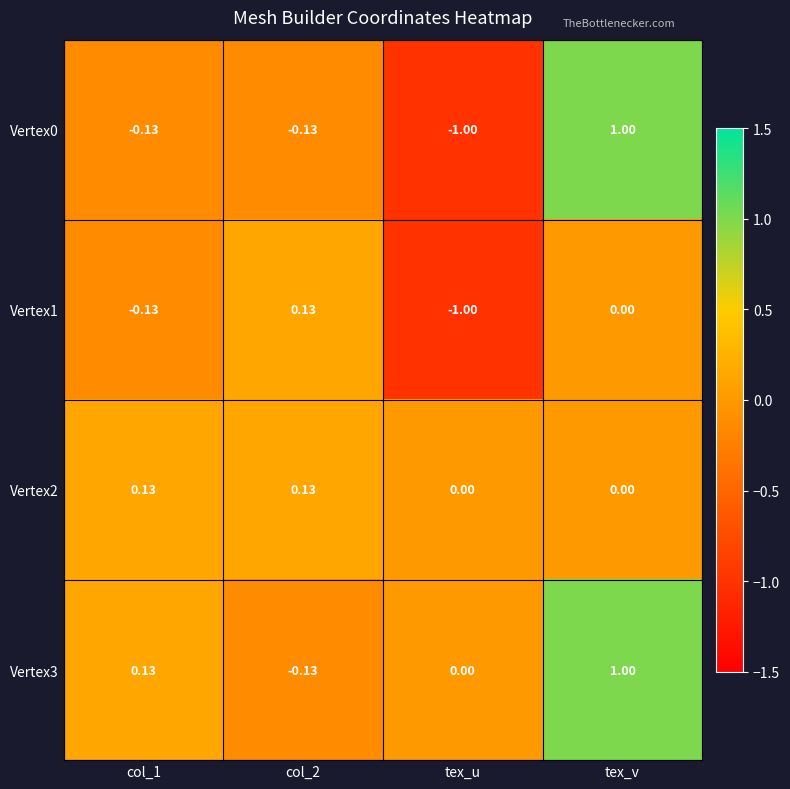

How many categories are shown in the chart?

4